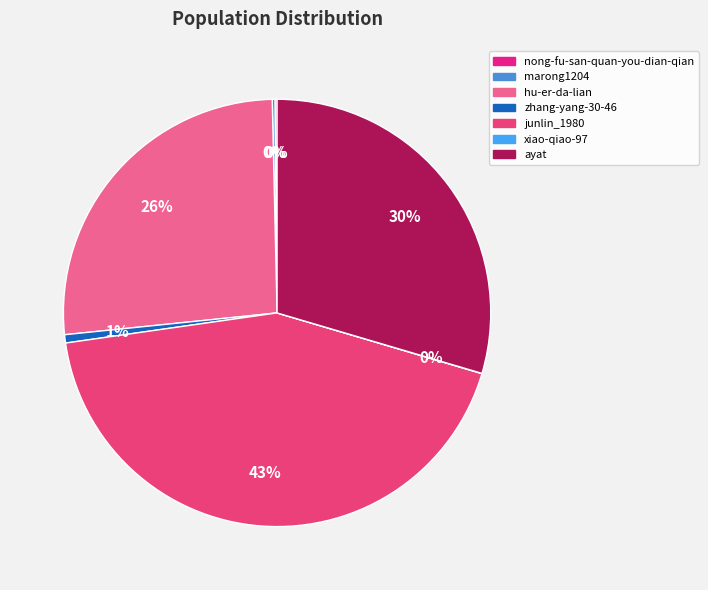

Which category has the biggest portion of the pie?

junlin_1980